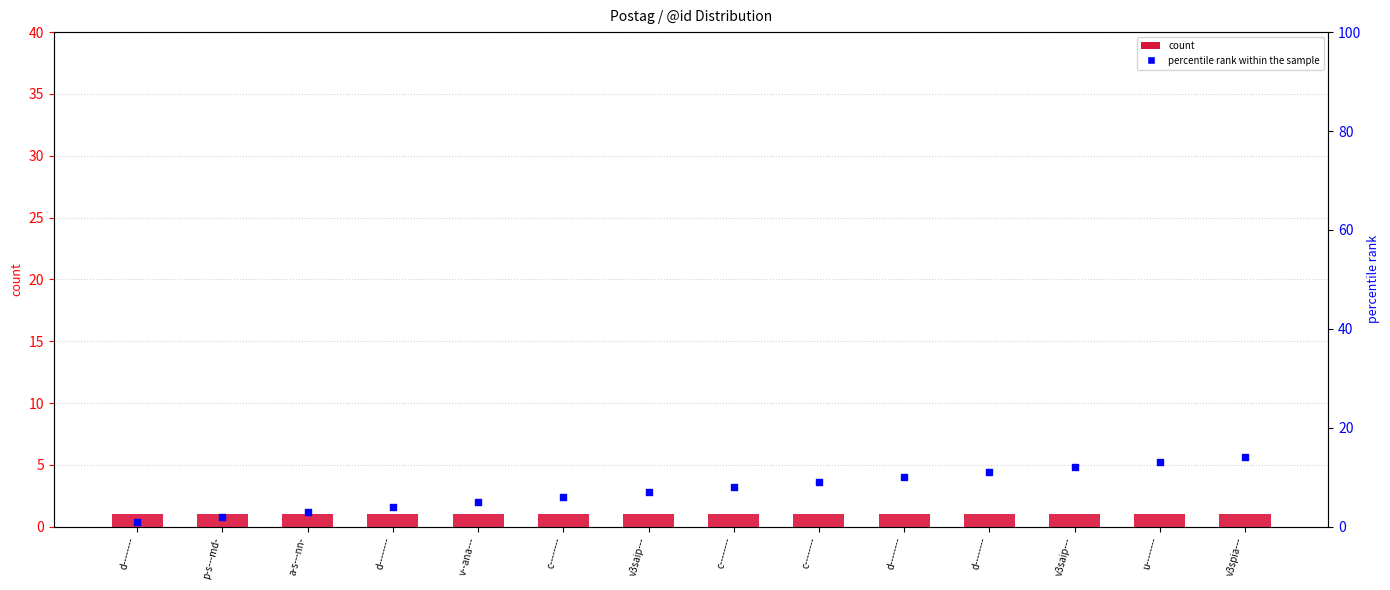

Which series has the widest spread of Y values?

percentile rank within the sample